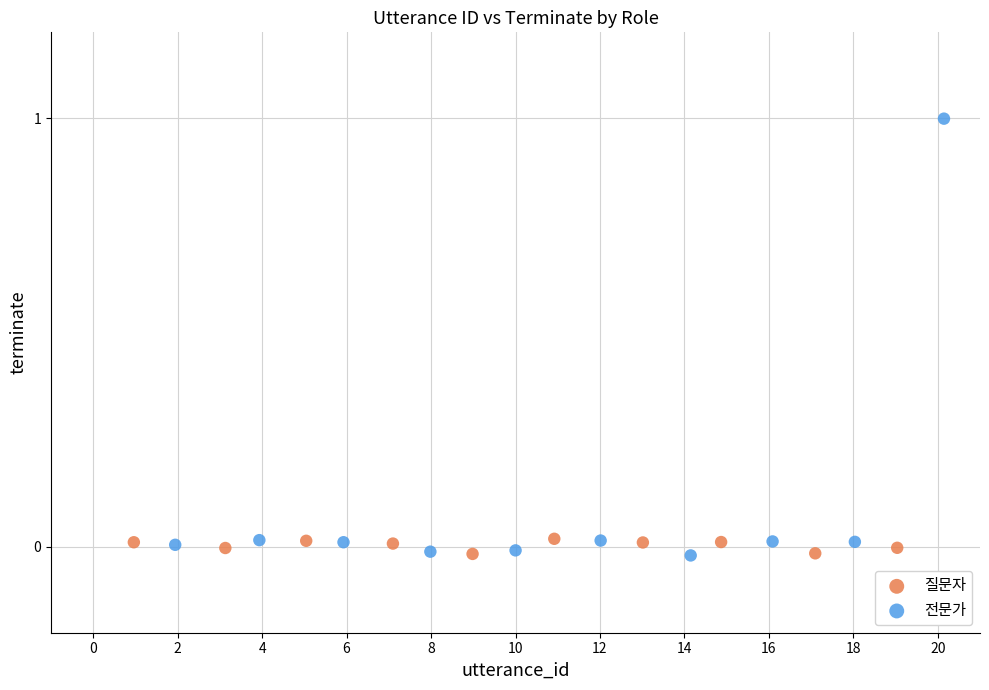

Which series contains the highest Y value?

전문가